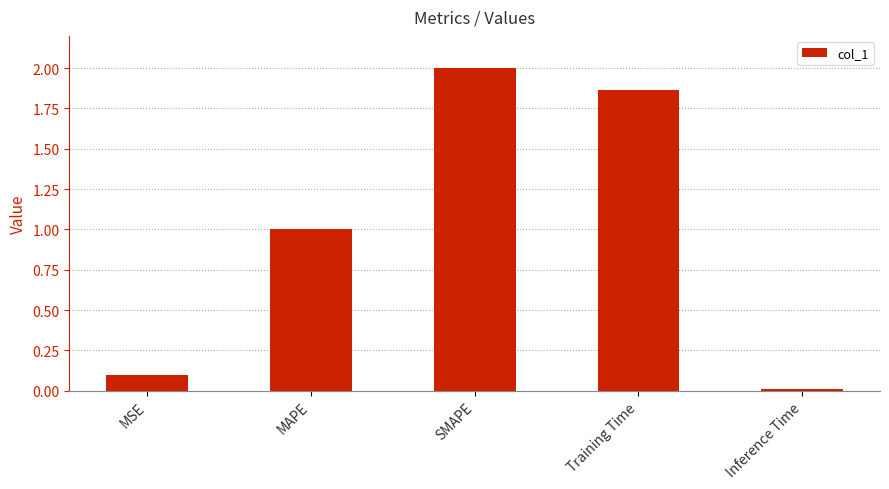

At which label does the data first exceed 1?

MAPE